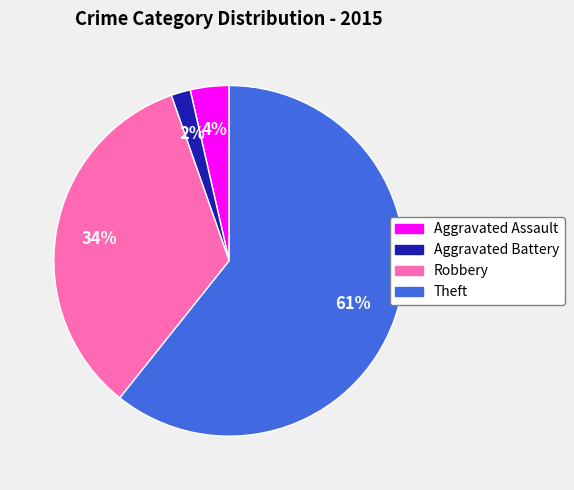

Which category has the smallest portion of the pie?

Aggravated Battery